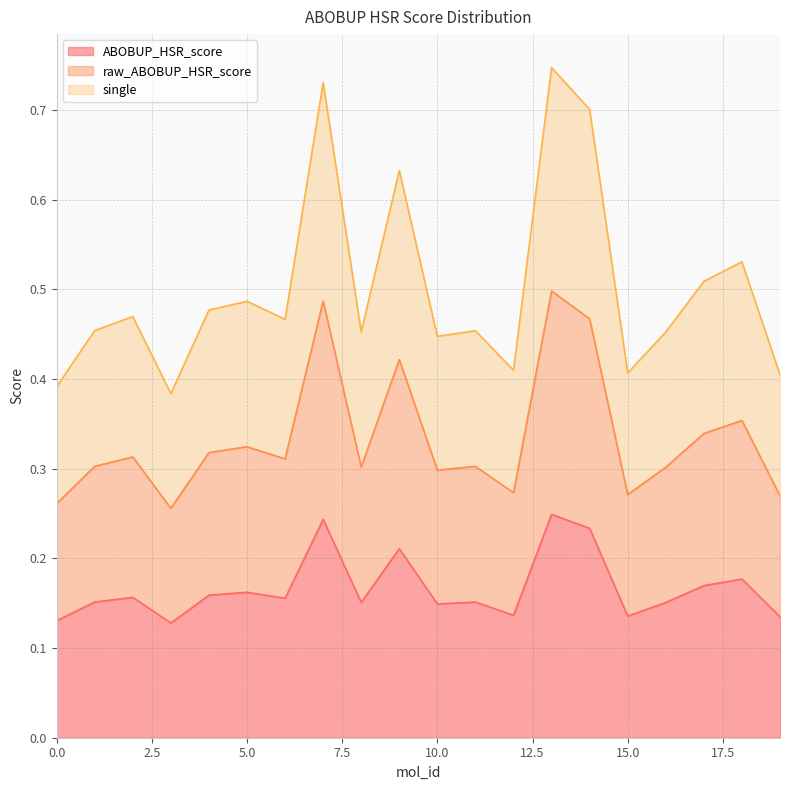

What is the value of the single point at the 13th from the left?

0.4